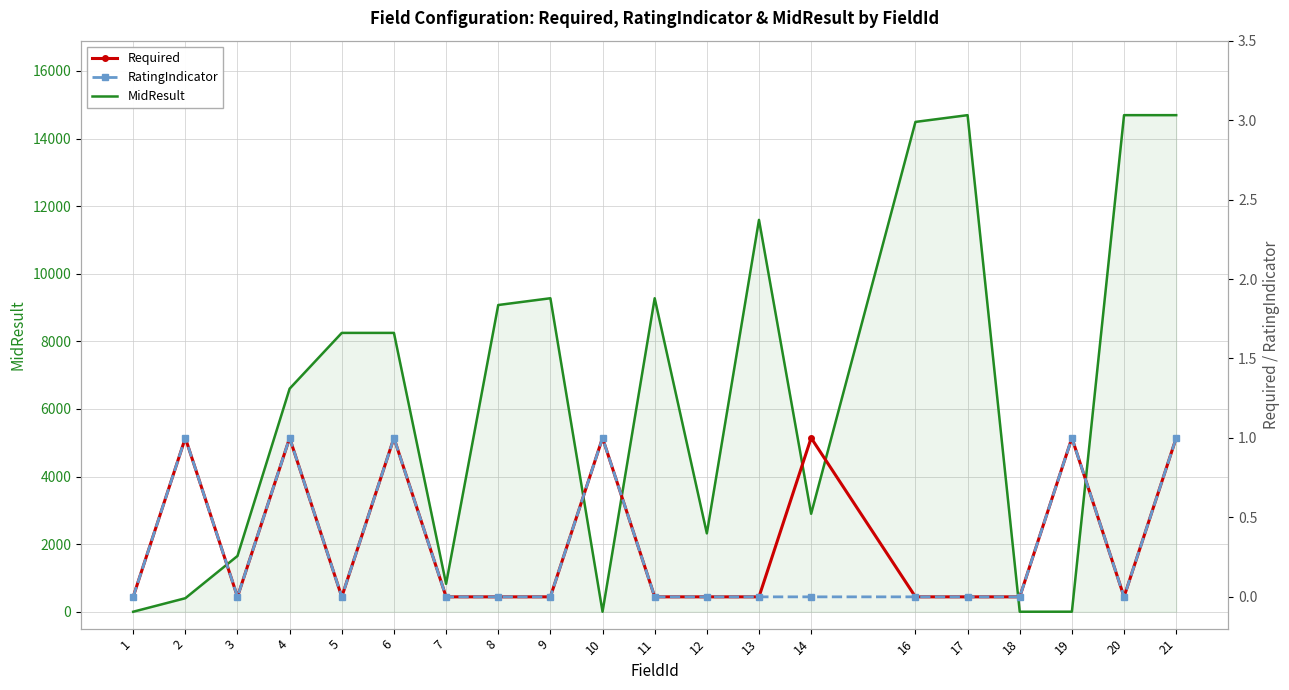

True or false: Required and RatingIndicator intersect in this chart.

False